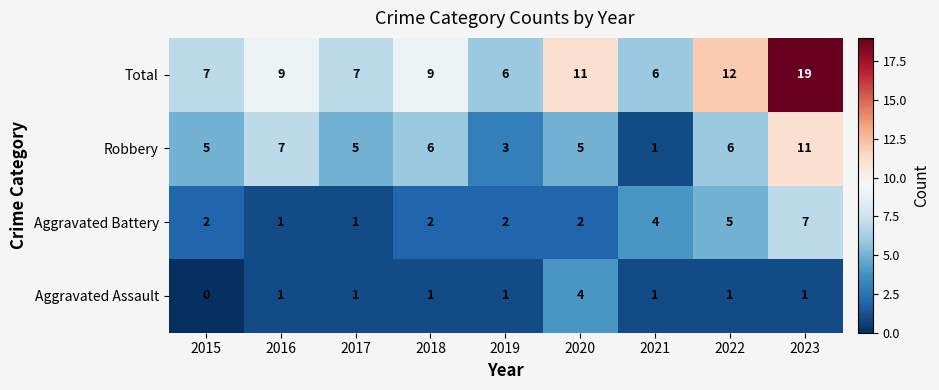

List the series in order of their overall mean, highest first.

Total, Robbery, Aggravated Battery, Aggravated Assault